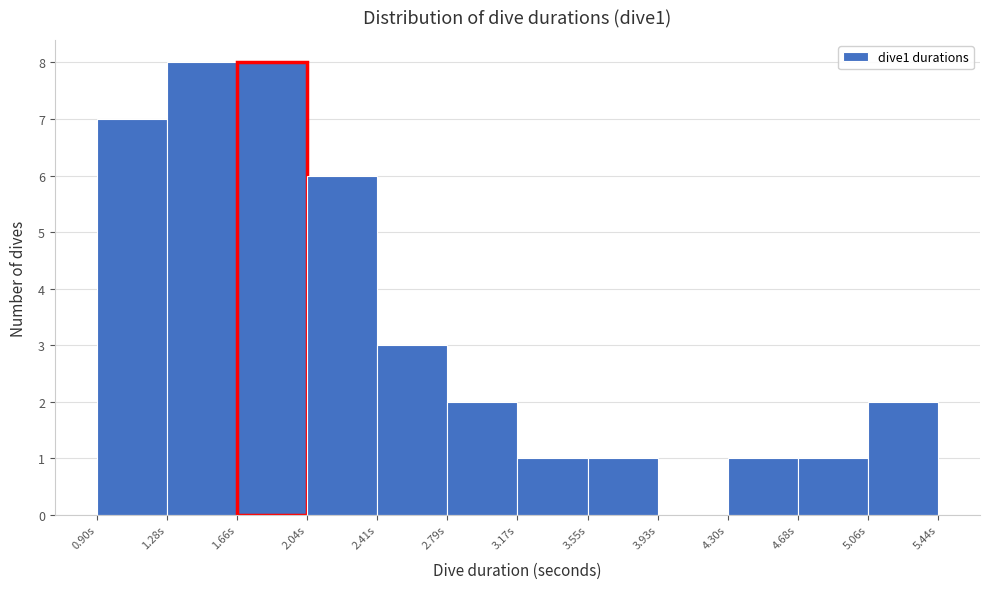

Reading left to right, list every bar in this chart as the range it spans on the x-axis followed by its height. Neither the bar edges nor the heights are printed on the chart, so give them approximately, as read against the axes.

0.90 to 1.30: 7
1.30 to 1.65: 8
1.65 to 2.05: 8
2.05 to 2.40: 6
2.40 to 2.80: 3
2.80 to 3.15: 2
3.15 to 3.55: 1
3.55 to 3.95: 1
3.95 to 4.30: 0
4.30 to 4.70: 1
4.70 to 5.05: 1
5.05 to 5.45: 2